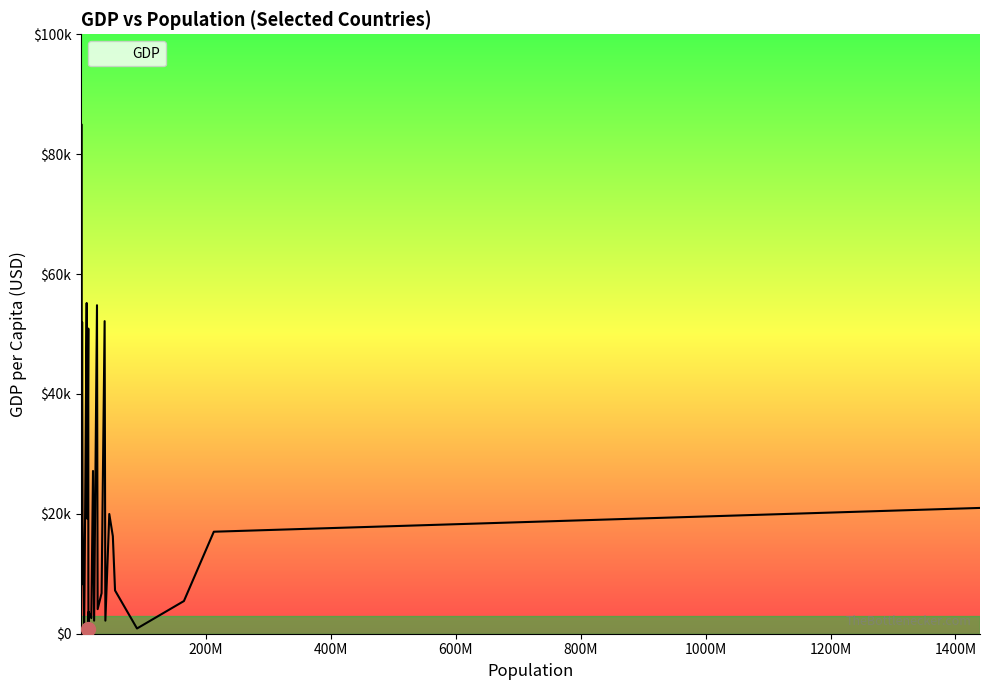

Is this an area chart (filled region under the line)?

Yes